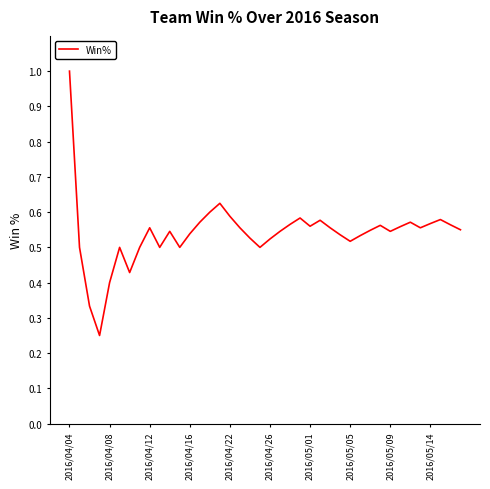

What is the maximum value shown in the chart?

1.0